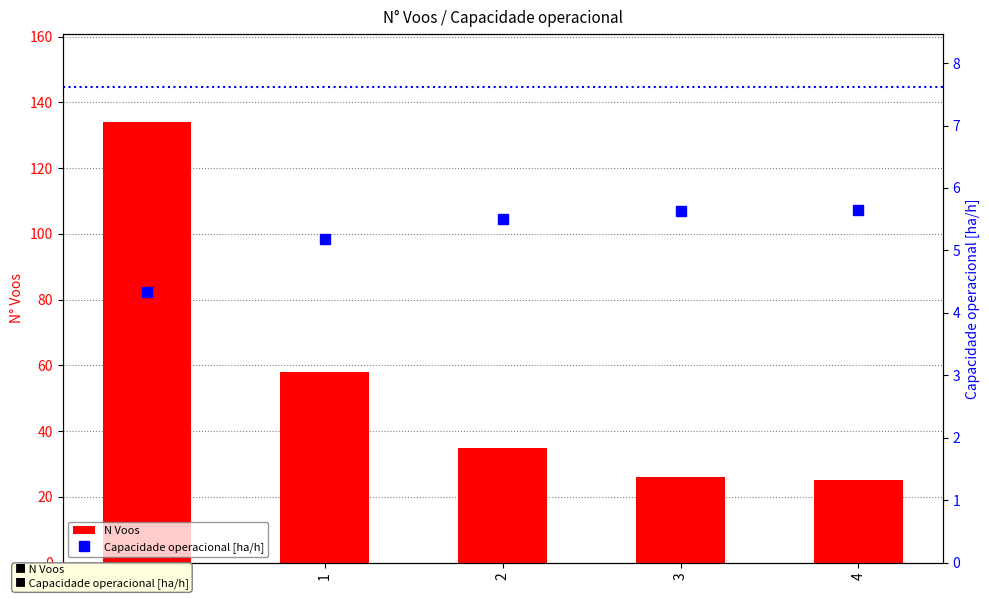

List the series in order of their peak value, lowest first.

Capacidade operacional [ha/h], N Voos